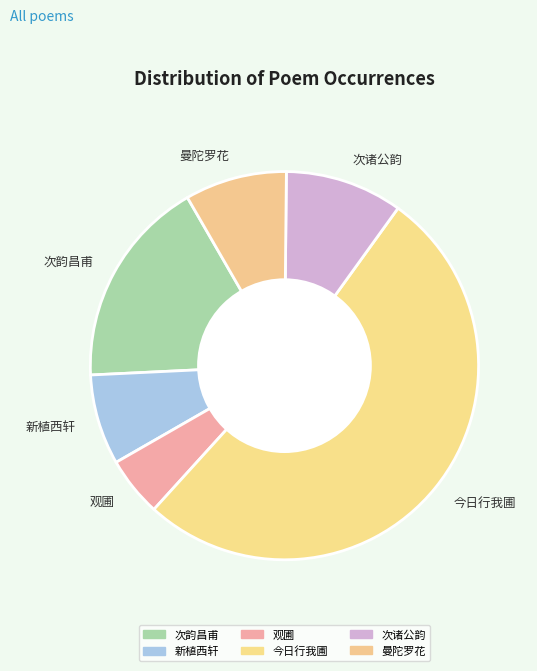

Is there any slice that represents more than half of the pie?

Yes